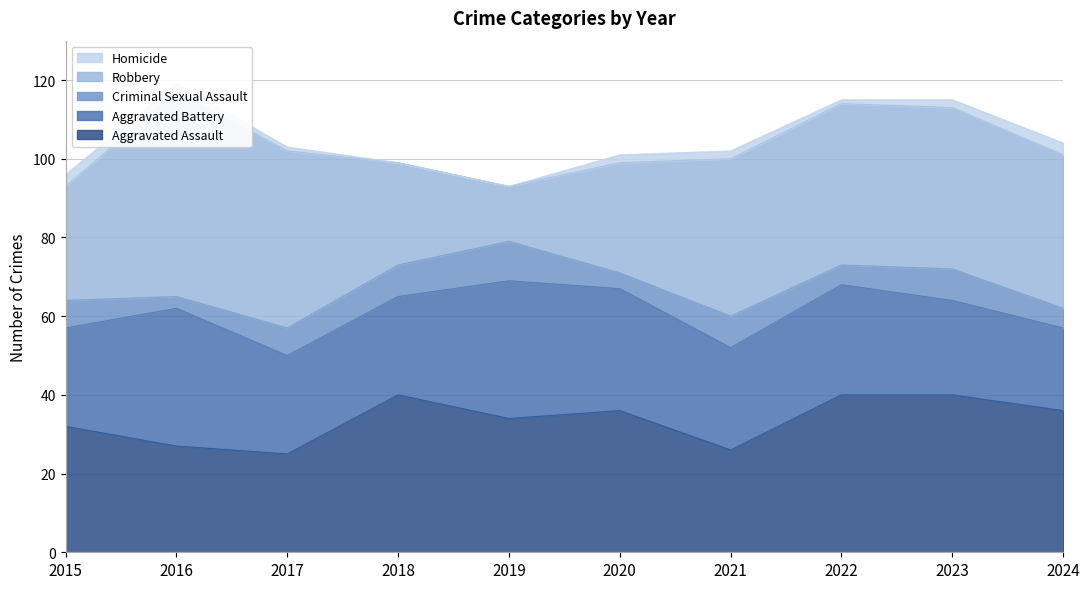

Between 2015 and 2023, which is larger?

2023